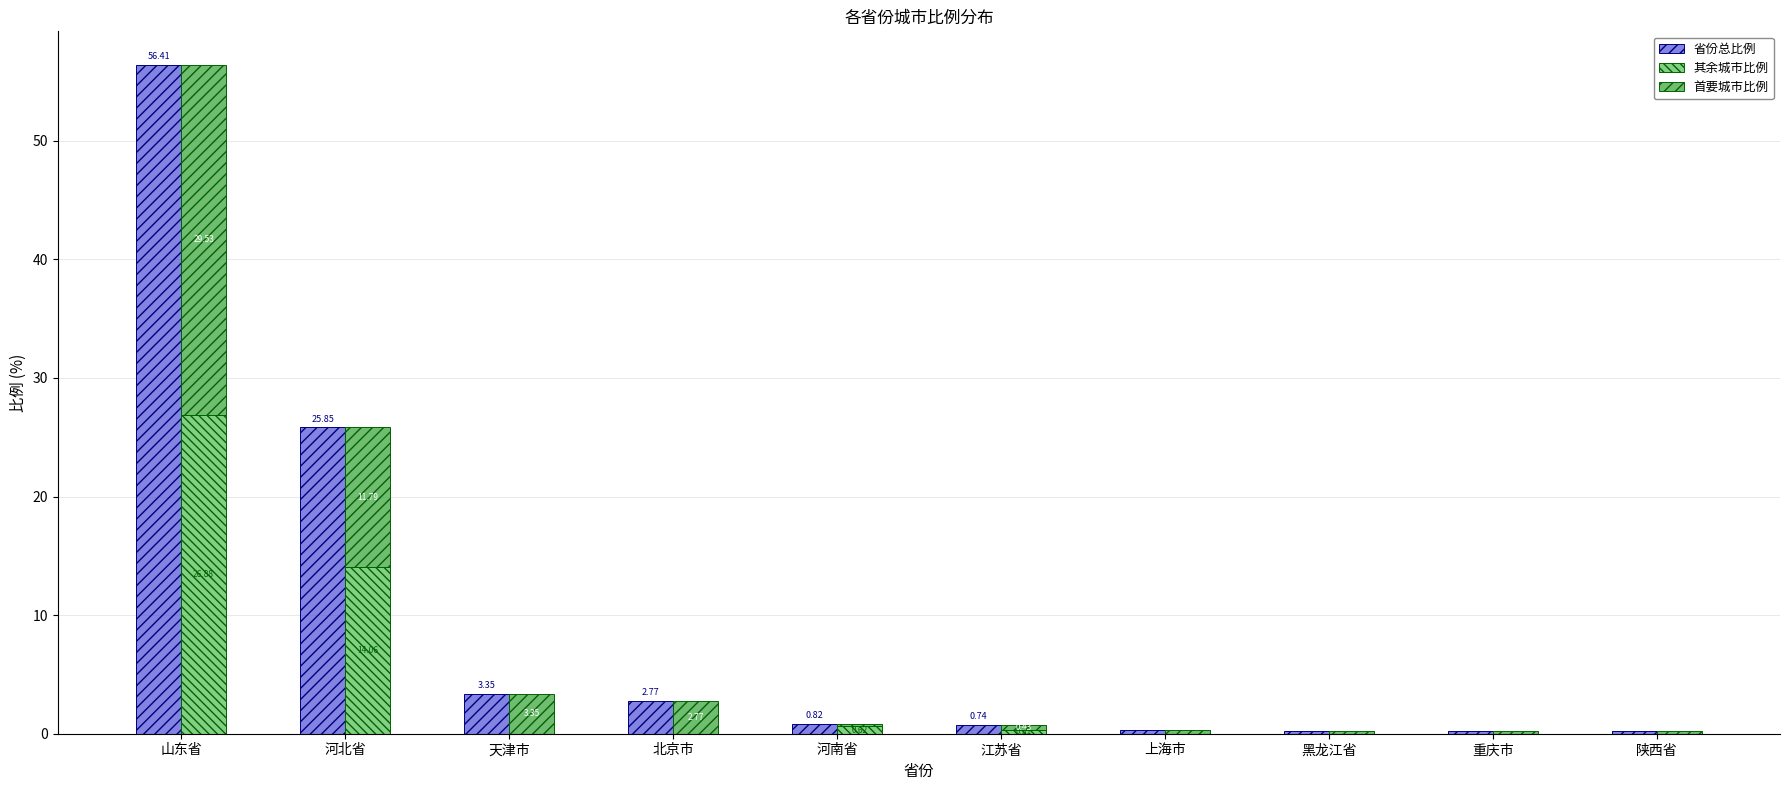

Reading left to right, what are all the values shown in this chart?

省份总比例: 山东省=56.4	河北省=25.9	天津市=3.4	北京市=2.8	河南省=0.8	江苏省=0.7	上海市=0.3	黑龙江省=0.3	重庆市=0.2	陕西省=0.2
其余城市比例: 山东省=26.9	河北省=14.1	天津市=0.0	北京市=0.0	河南省=0.6	江苏省=0.3	上海市=0.0	黑龙江省=0.0	重庆市=0.0	陕西省=0.0
首要城市比例: 山东省=29.5	河北省=11.8	天津市=3.4	北京市=2.8	河南省=0.2	江苏省=0.4	上海市=0.3	黑龙江省=0.3	重庆市=0.2	陕西省=0.2